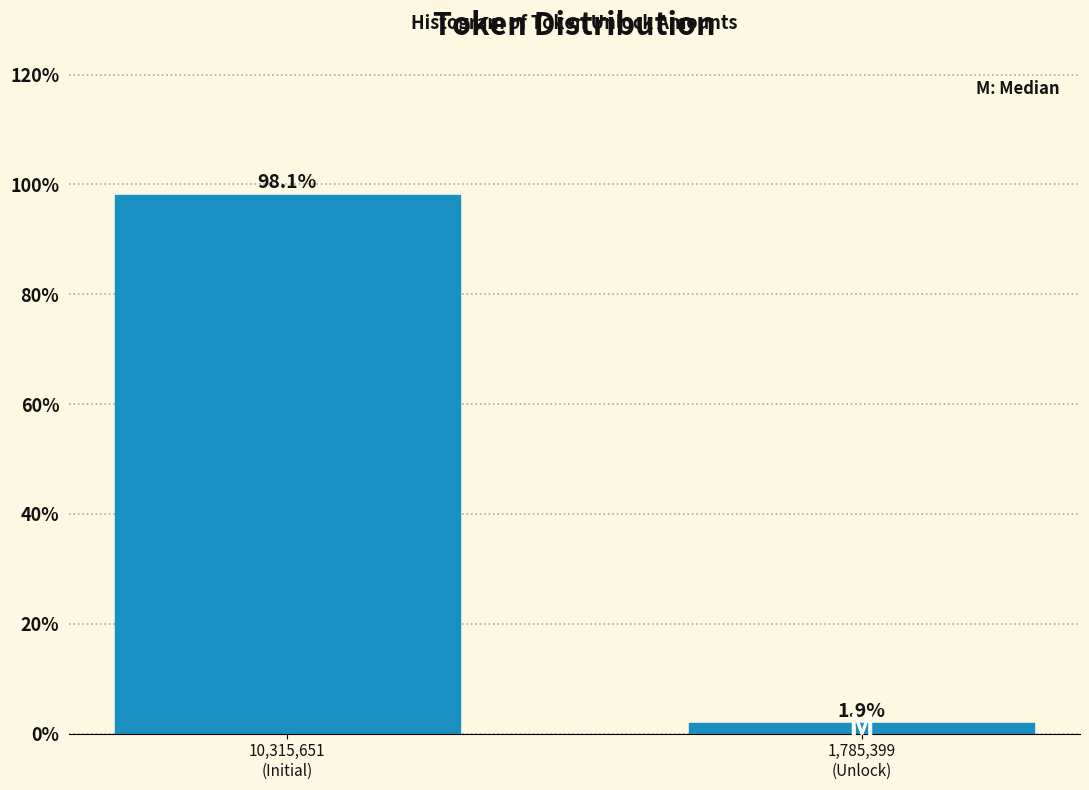

Reading right to left, what are all the values shown in this chart?

1.9	98.1